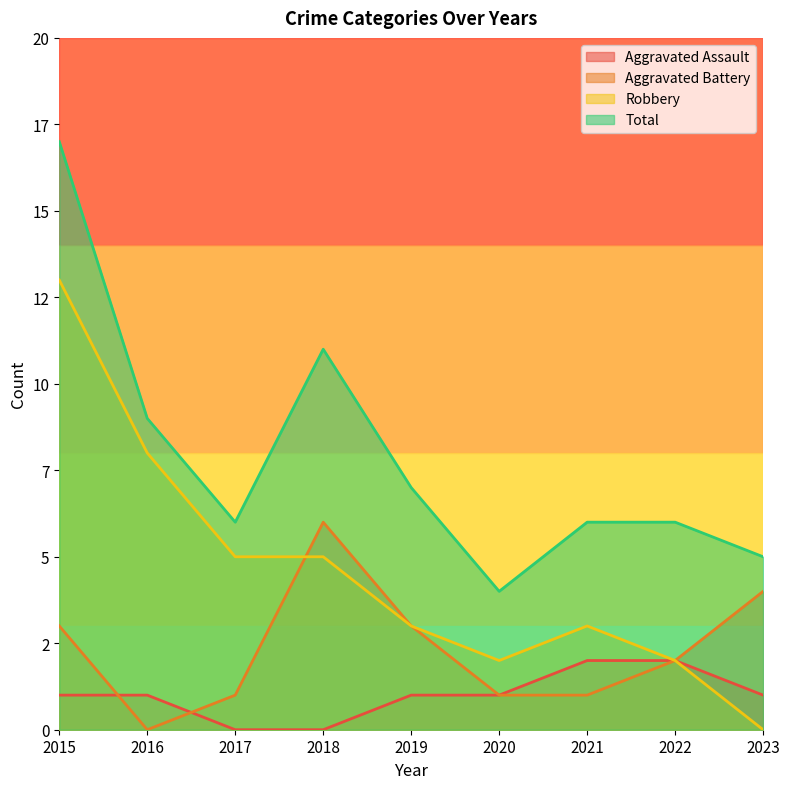

How many lines are shown in the chart?

4